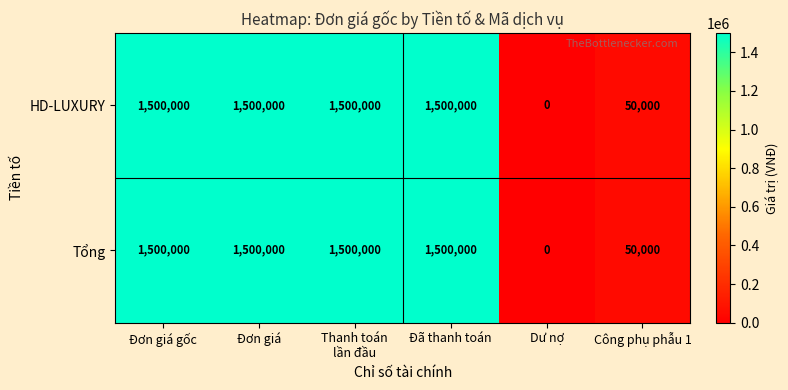

What is the average value of the Tổng series?

1008333